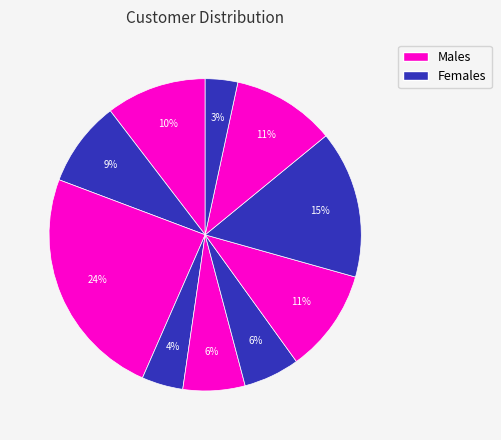

To the nearest percent, what is the average slice percentage?

10%